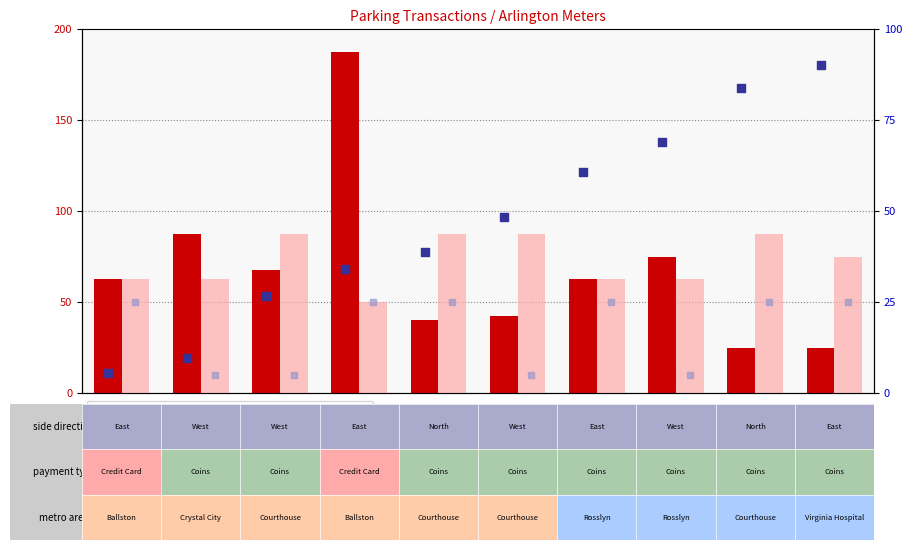

Which series has the largest total across all categories?

transactionKey (norm)